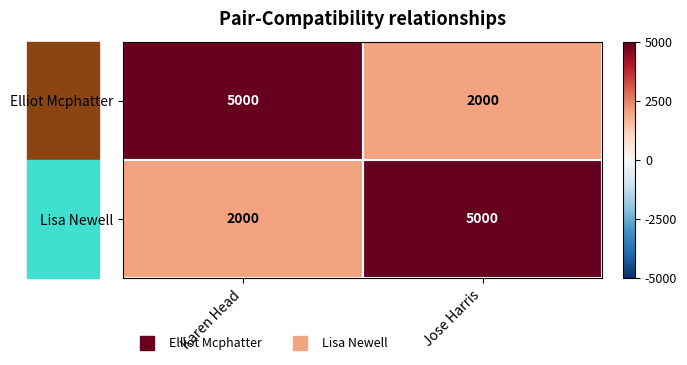

What is the smallest value displayed?

2000